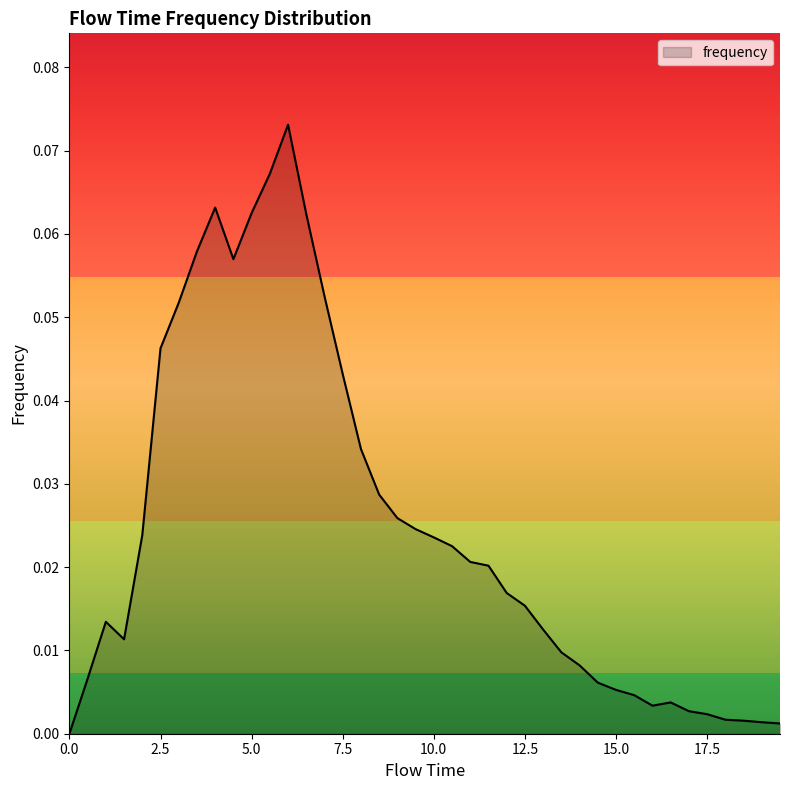

How many lines are shown in the chart?

1